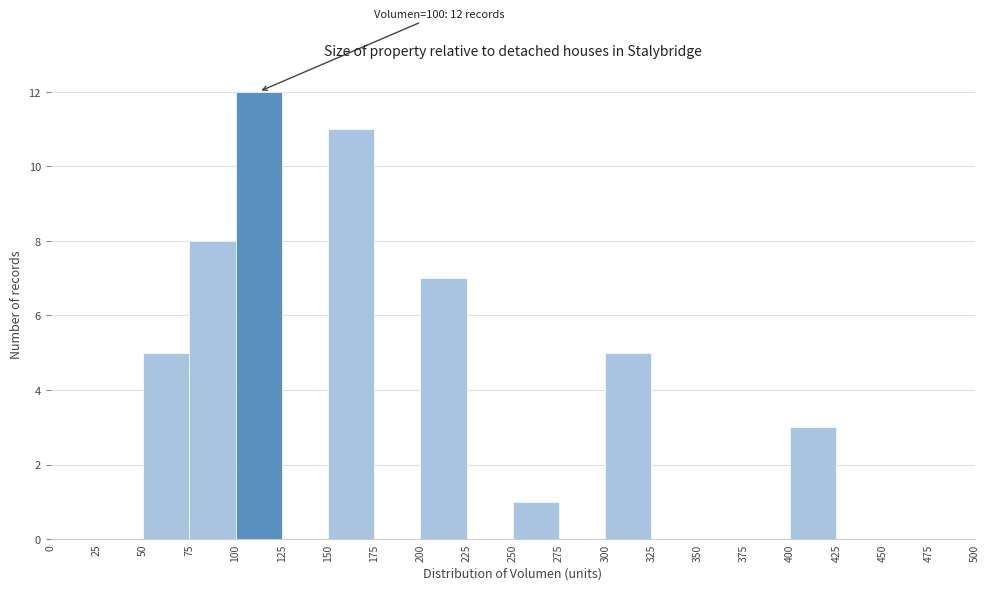

Over which range of the x-axis is the bar tallest?

100 to 125